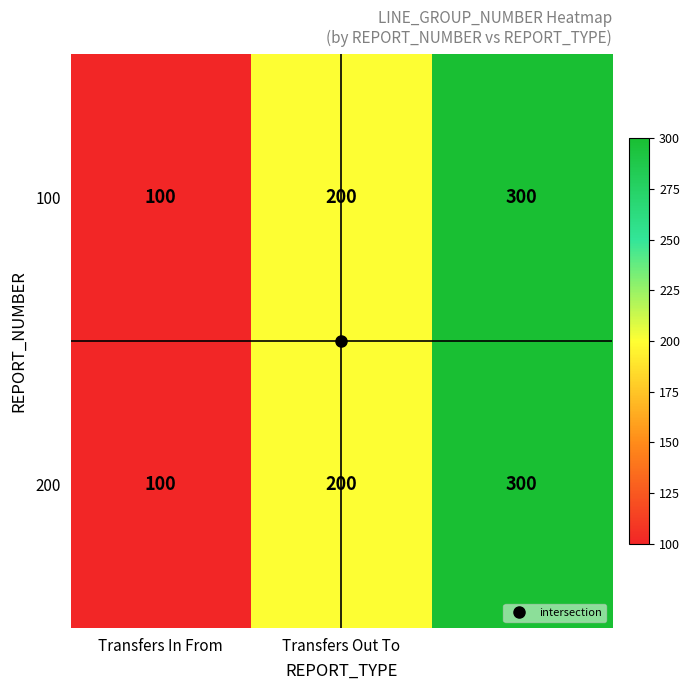

What is the difference between the maximum and minimum values in the 200 series?

200